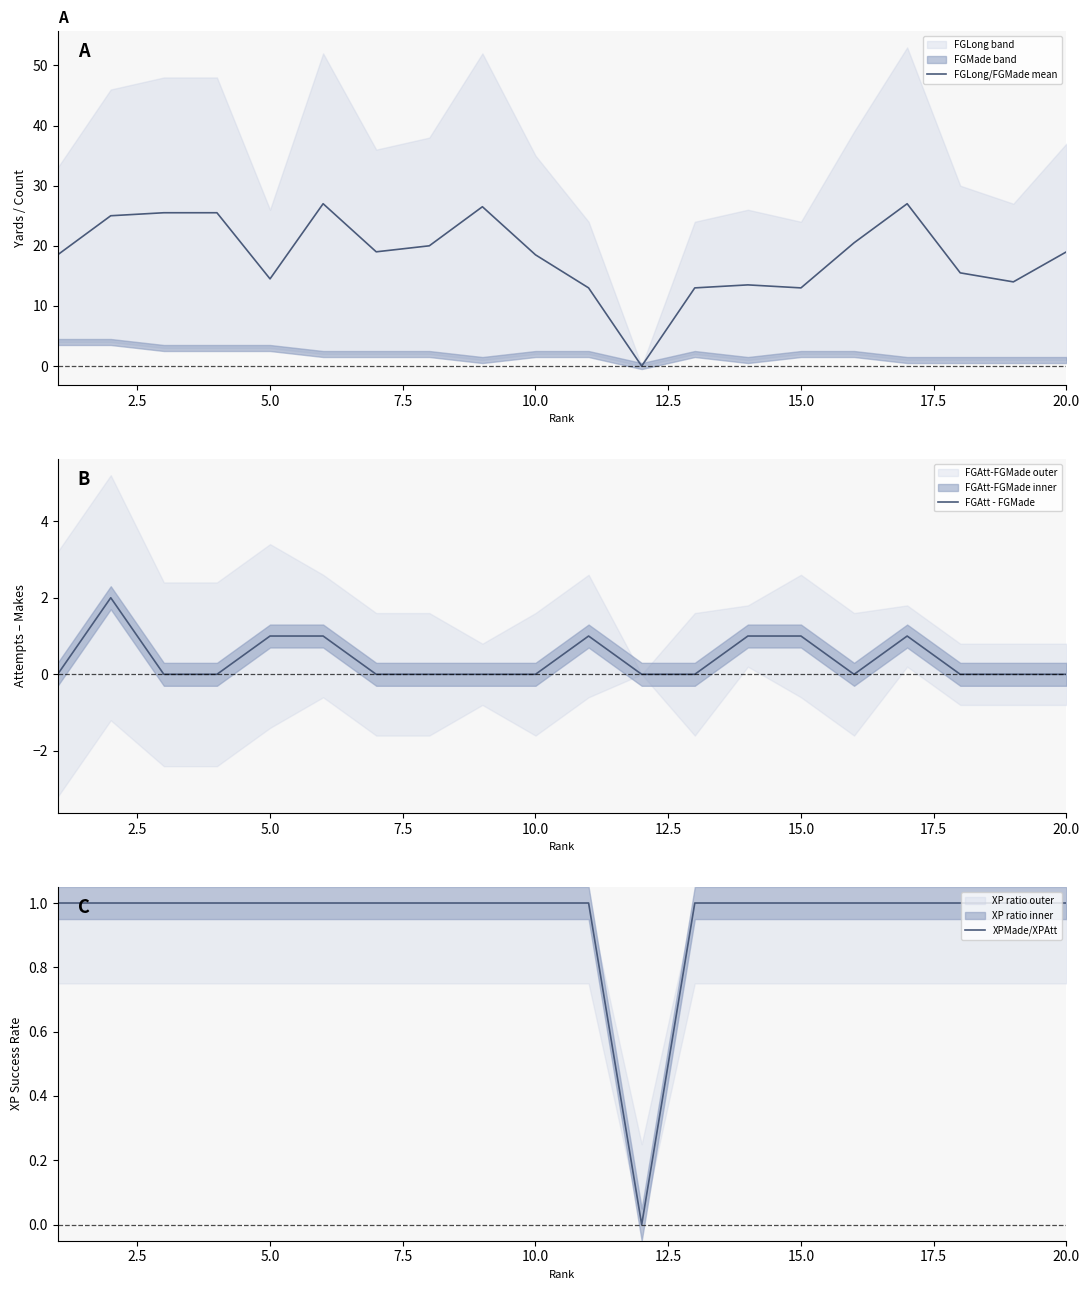

True or false: FGLong/FGMade mean has a value of 24.8 at 10.0.

False